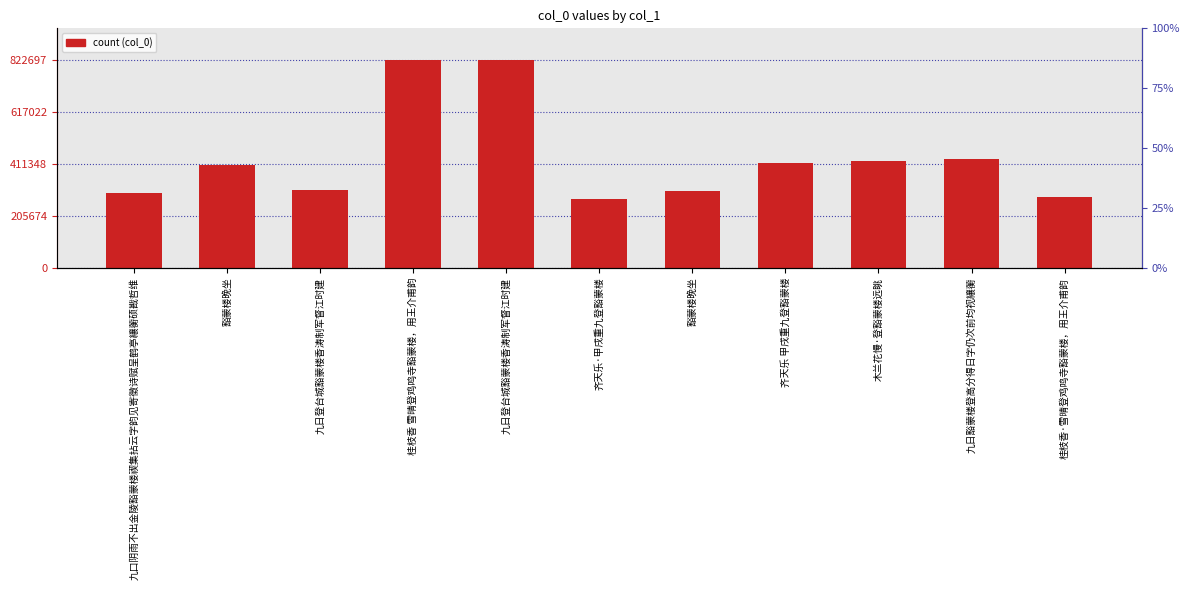

What is the label of the 4th bar from the right?

齐天乐 甲戌重九登豁蒙楼